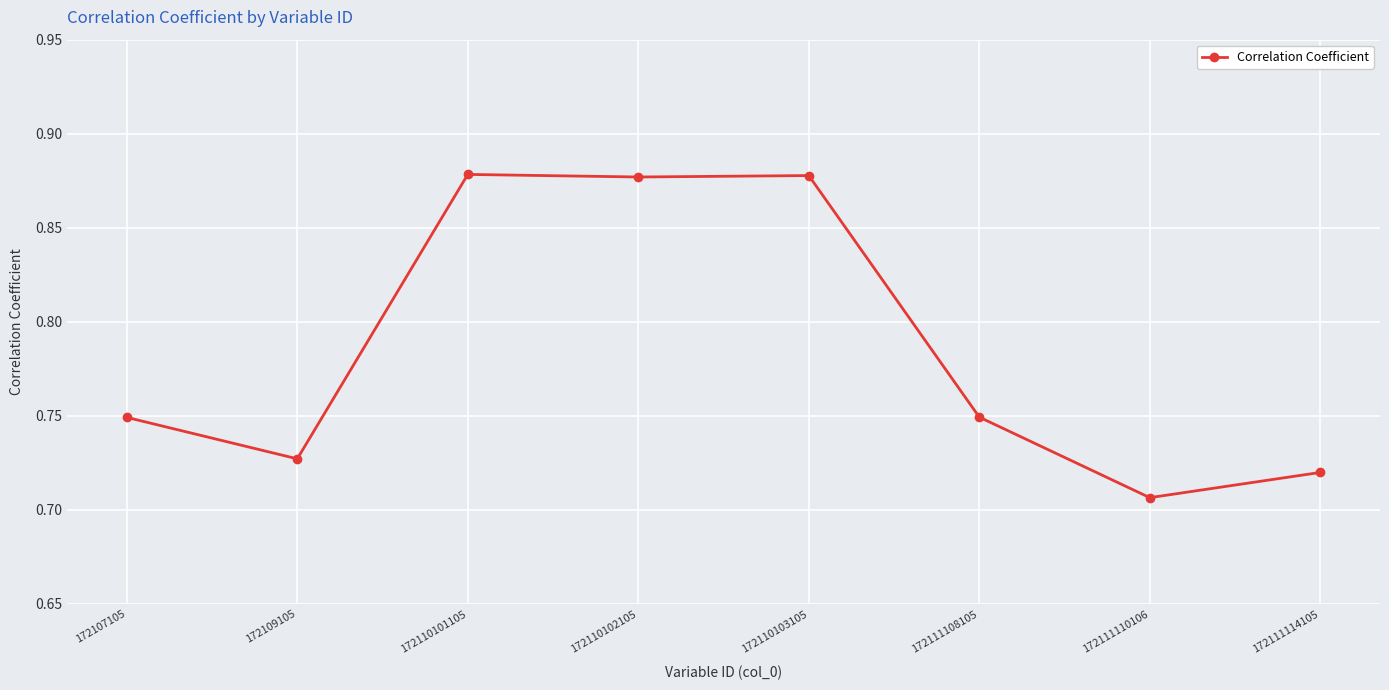

Count the values in the range 0 to 1.

8